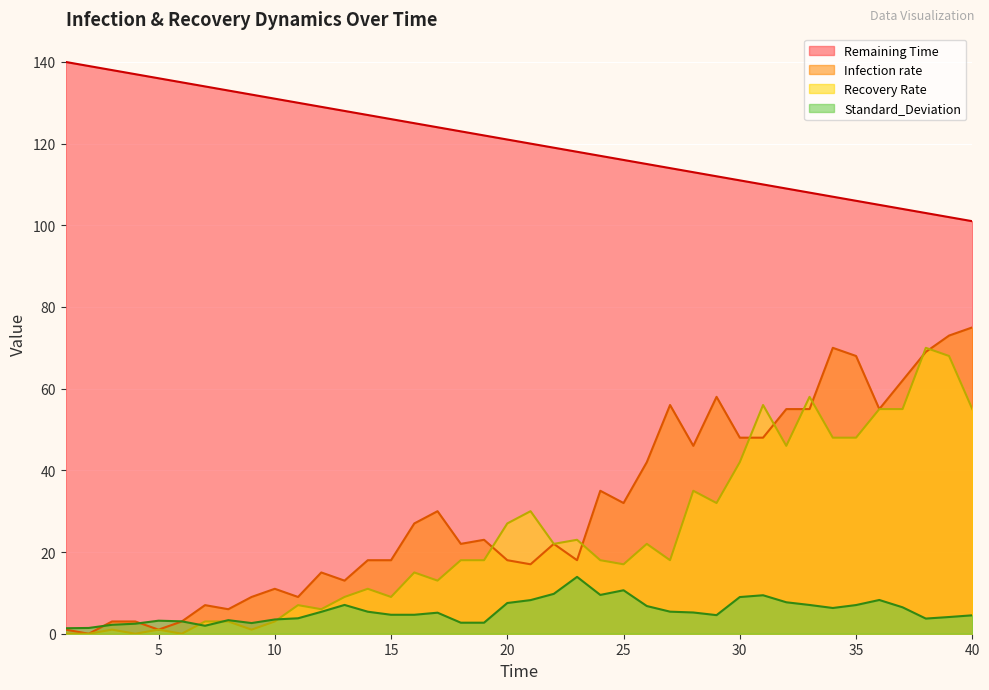

At how many categories does at least one series exceed 81?

40